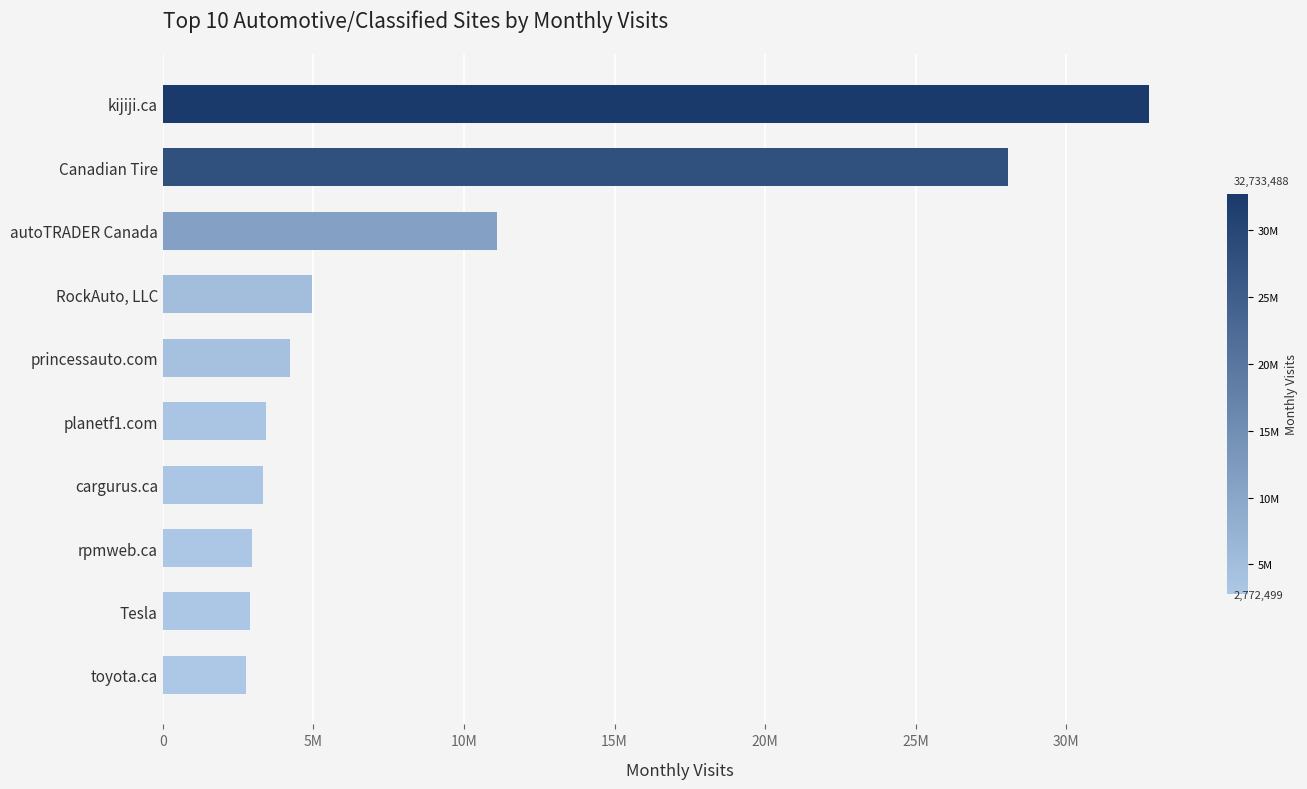

Does the chart contain any negative values?

No